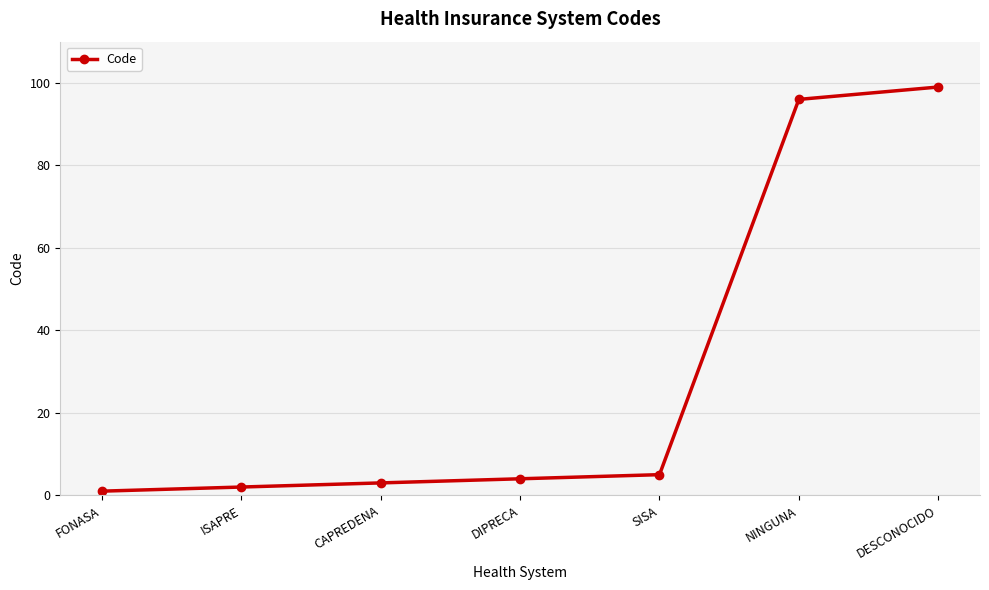

Reading right to left, what are all the values shown in this chart?

99	96	5	4	3	2	1